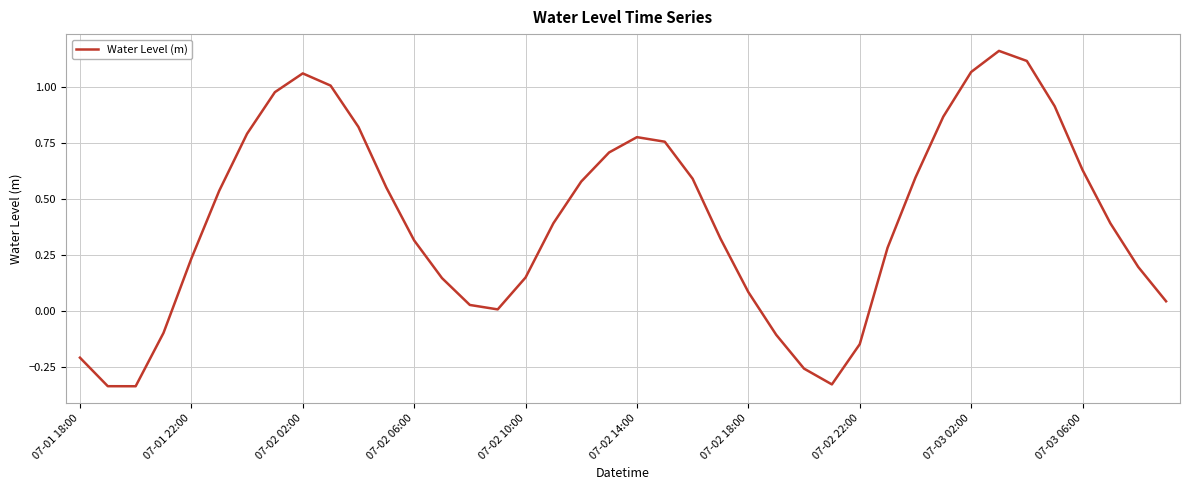

Reading right to left, list all the values displayed in this chart.

0.0	0.2	0.4	0.6	0.9	1.1	1.2	1.1	0.9	0.6	0.3	-0.1	-0.3	-0.3	-0.1	0.1	0.3	0.6	0.8	0.8	0.7	0.6	0.4	0.1	0.0	0.0	0.1	0.3	0.6	0.8	1.0	1.1	1.0	0.8	0.5	0.2	-0.1	-0.3	-0.3	-0.2